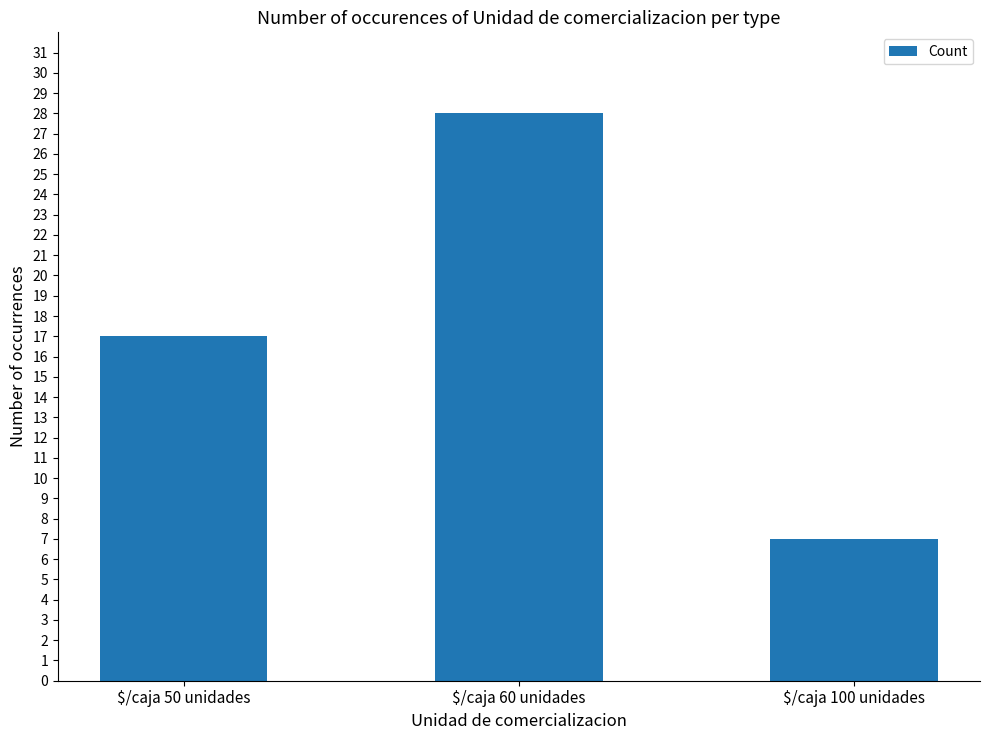

The chart shows a value of 7 at $/caja 100 unidades. True or false?

True